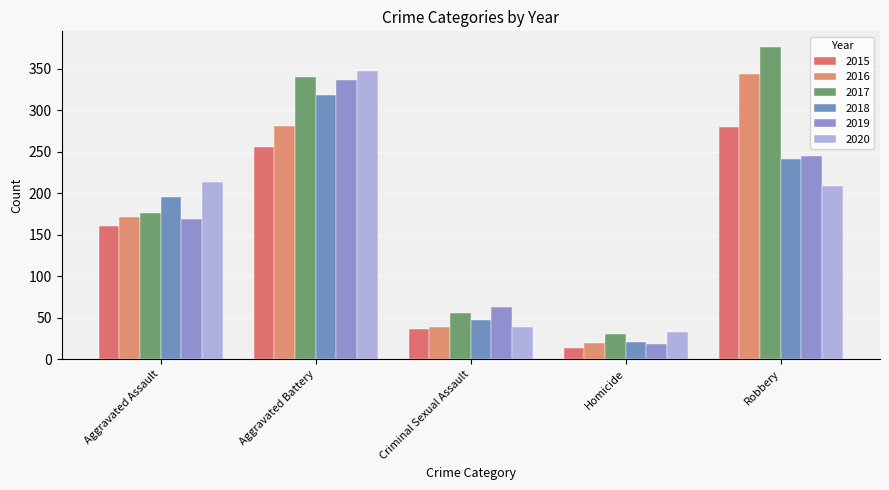

Count the number of data series in this chart.

6